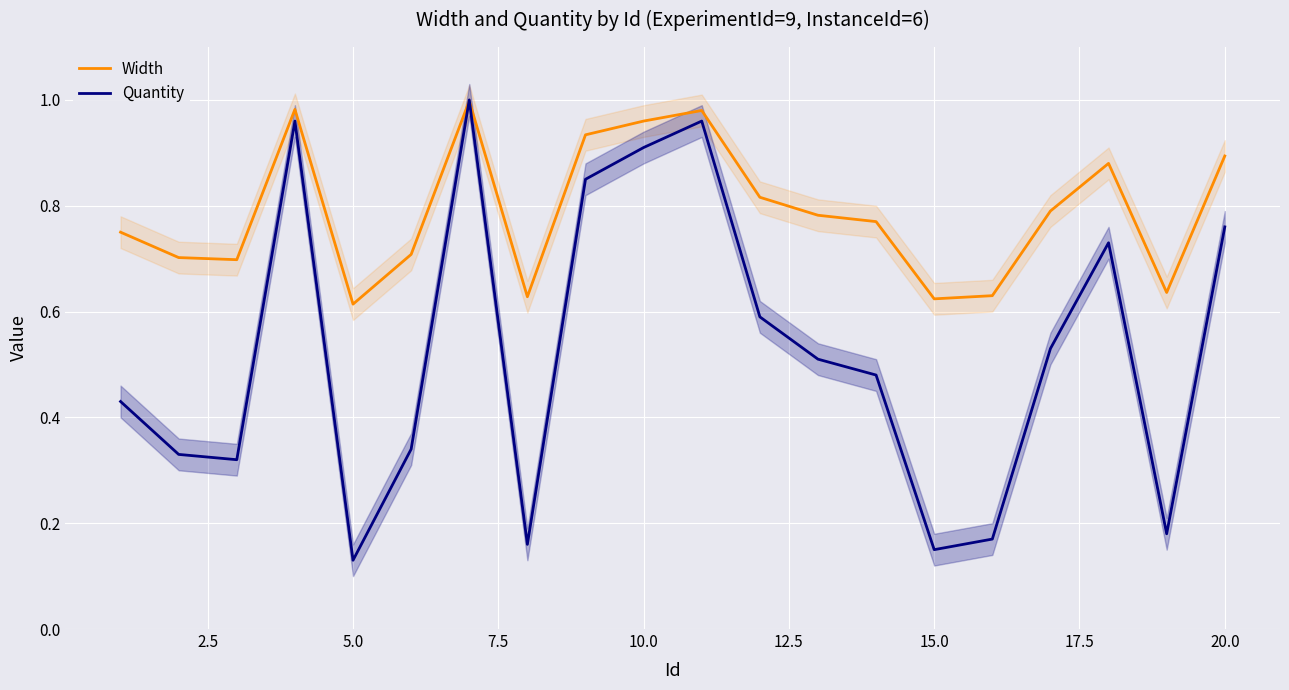

At how many categories does at least one series exceed 0?

20